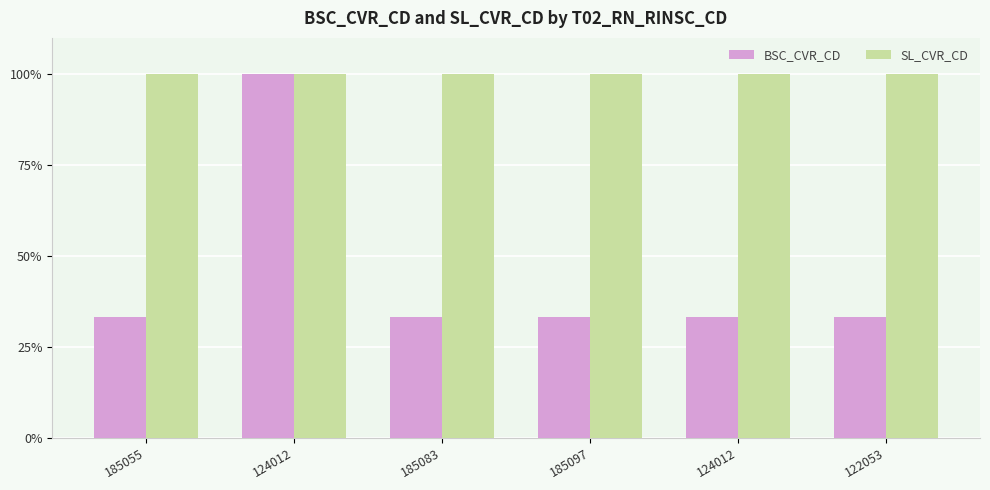

Reading right to left, transcribe all the data shown in this chart.

BSC_CVR_CD: 122053=33.3	124012=33.3	185097=33.3	185083=33.3	124012=100.0	185055=33.3
SL_CVR_CD: 122053=100.0	124012=100.0	185097=100.0	185083=100.0	124012=100.0	185055=100.0